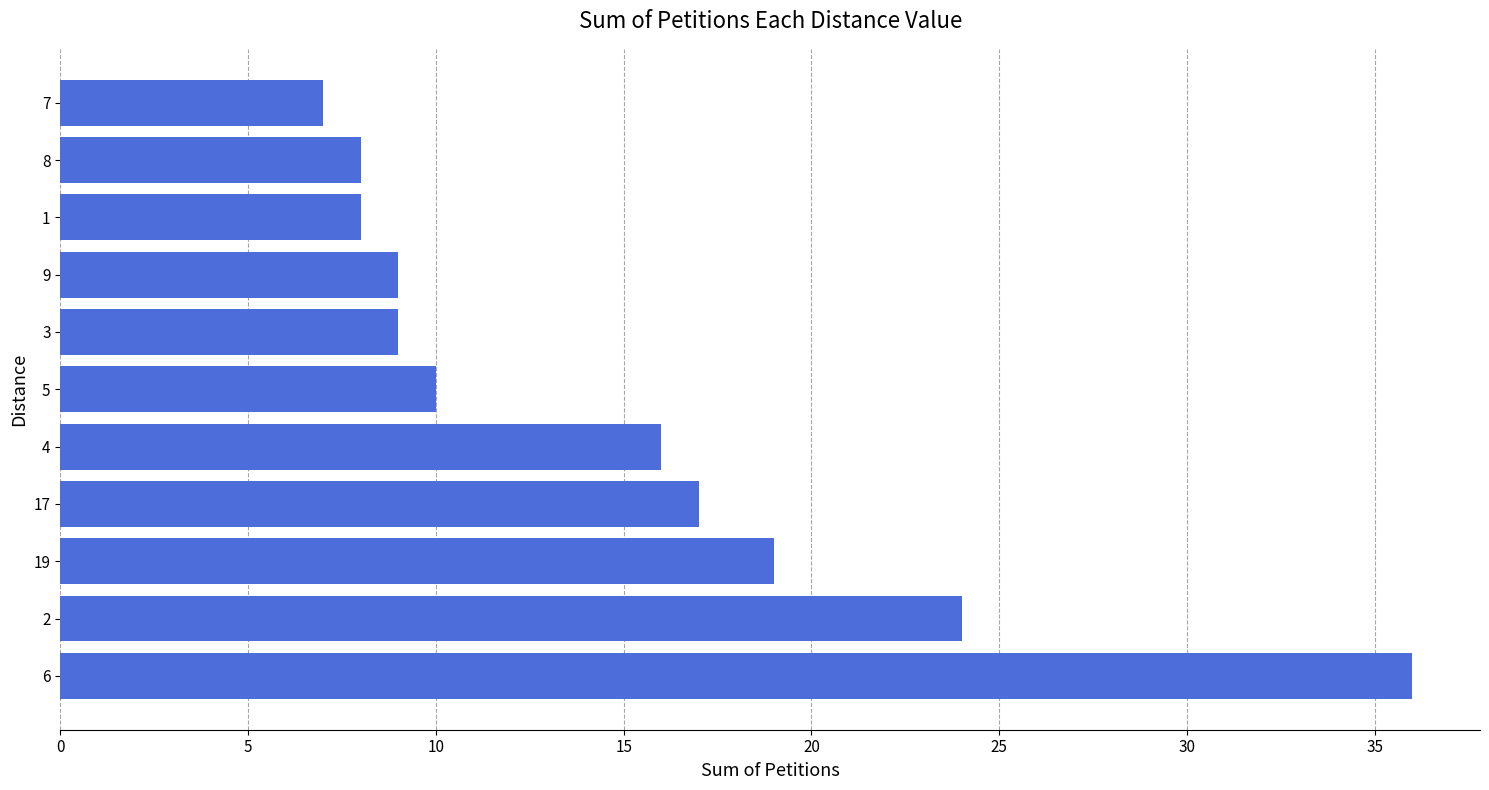

What is the change in value from 2 to 19?

-5